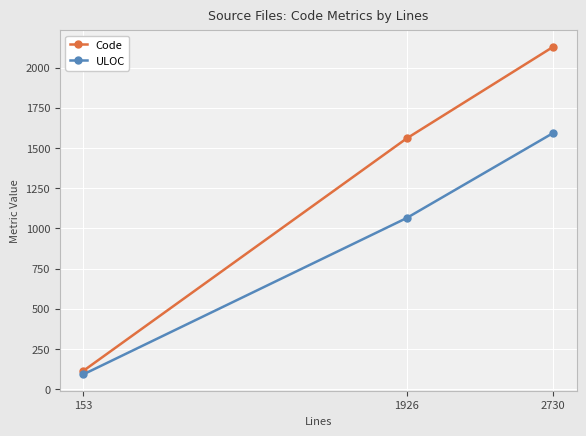

What is the total value across all series at 1926?

2623